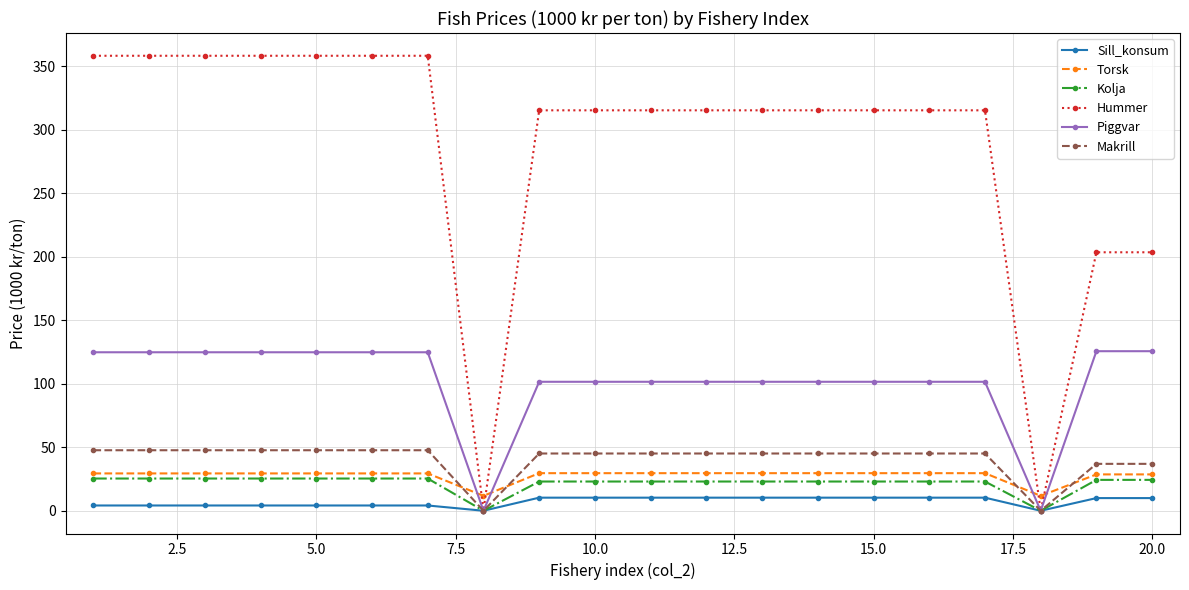

What is the difference between the maximum and minimum values in the Kolja series?

25.4